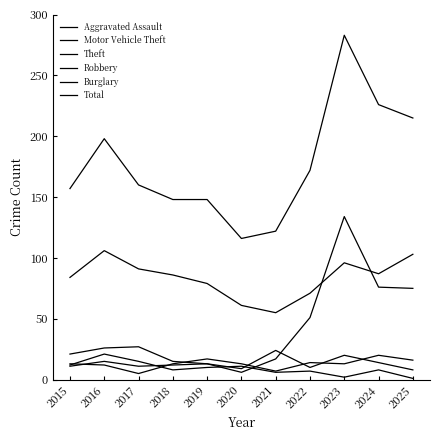

At which category is the sum across all series the highest?

2023